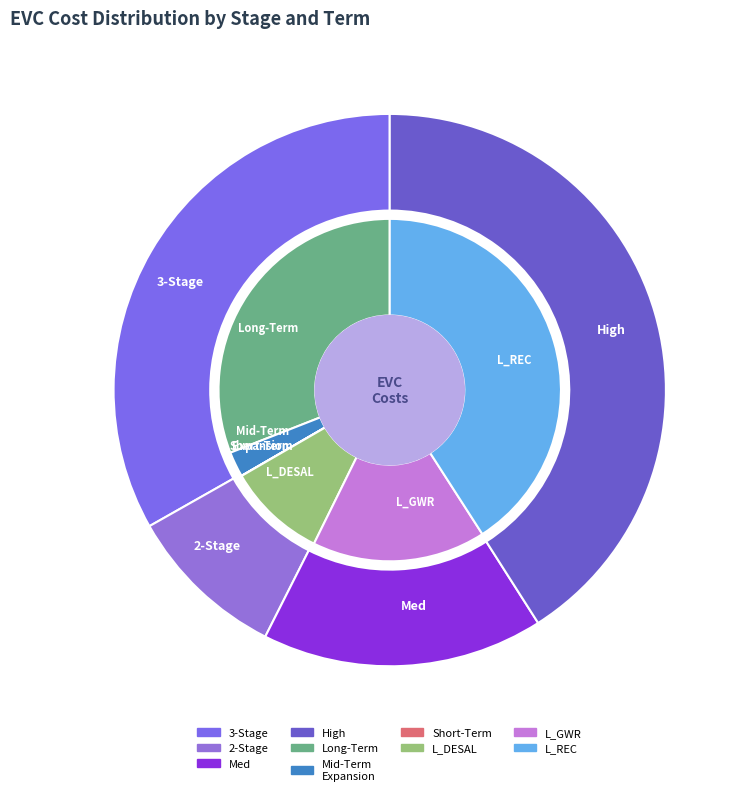

What is the ratio of the value at High to the value at 2-Stage?

4.4